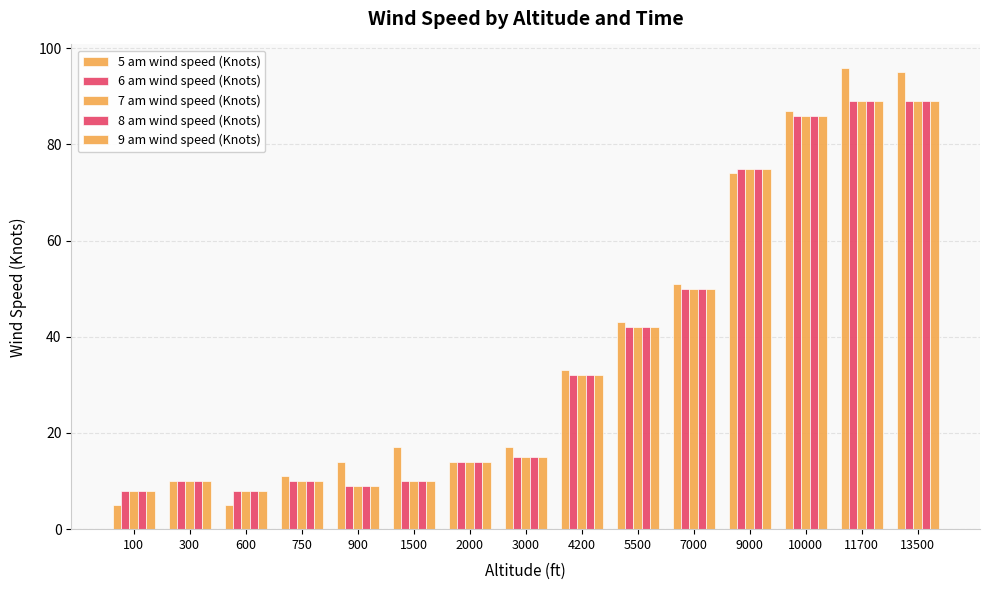

At which label does 6 am wind speed (Knots) reach its minimum?

100